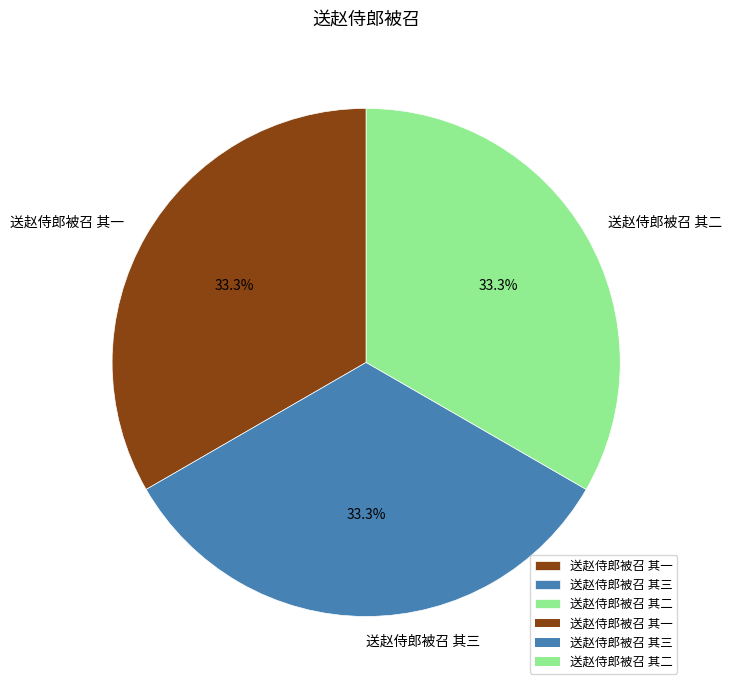

What percentage do 送赵侍郎被召 其二 and 送赵侍郎被召 其一 together represent?

66.7%